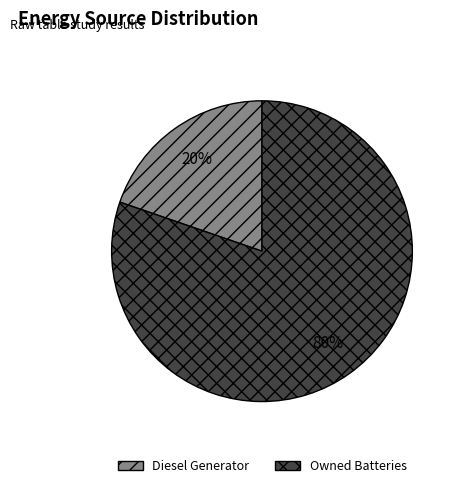

Is there a majority slice in this chart?

Yes